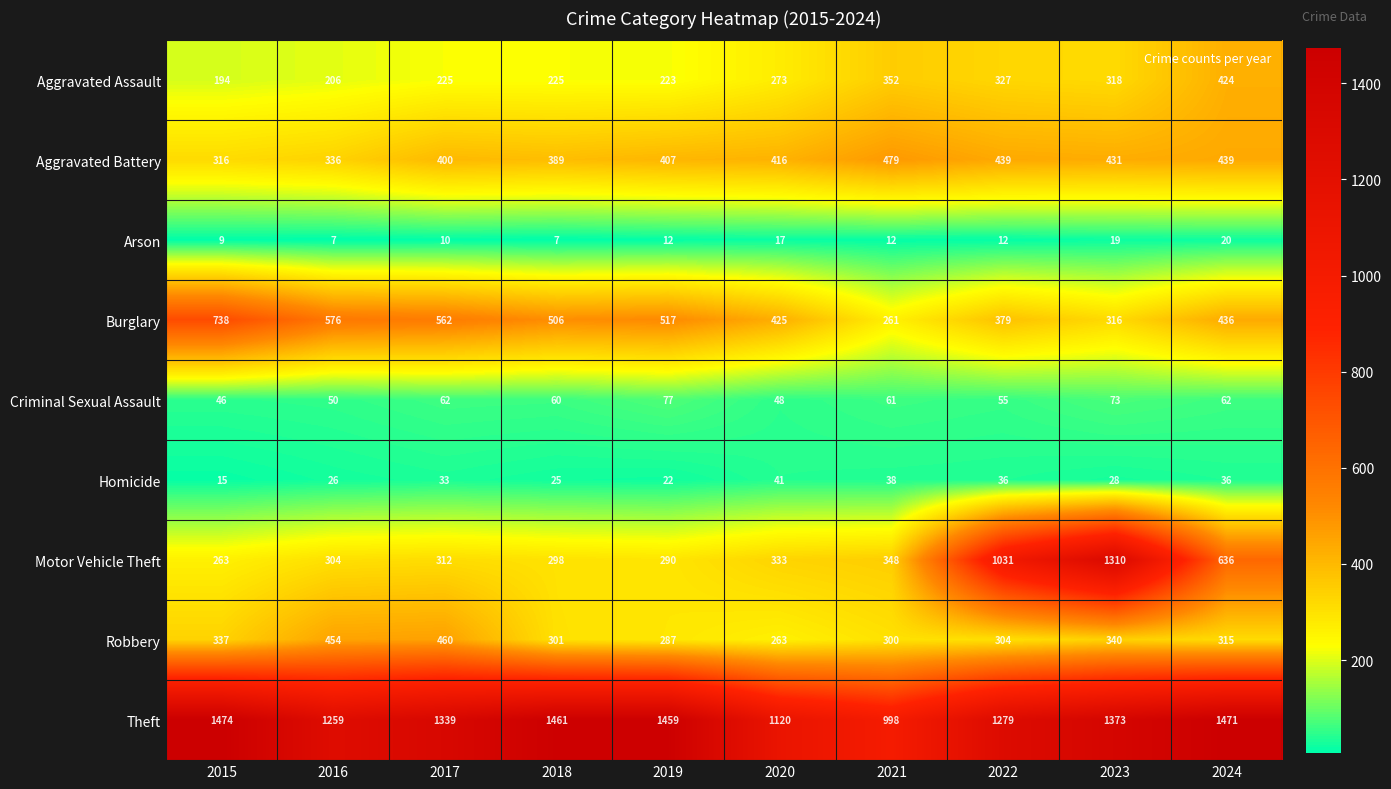

Where is Homicide nearest to the value 28?

2023